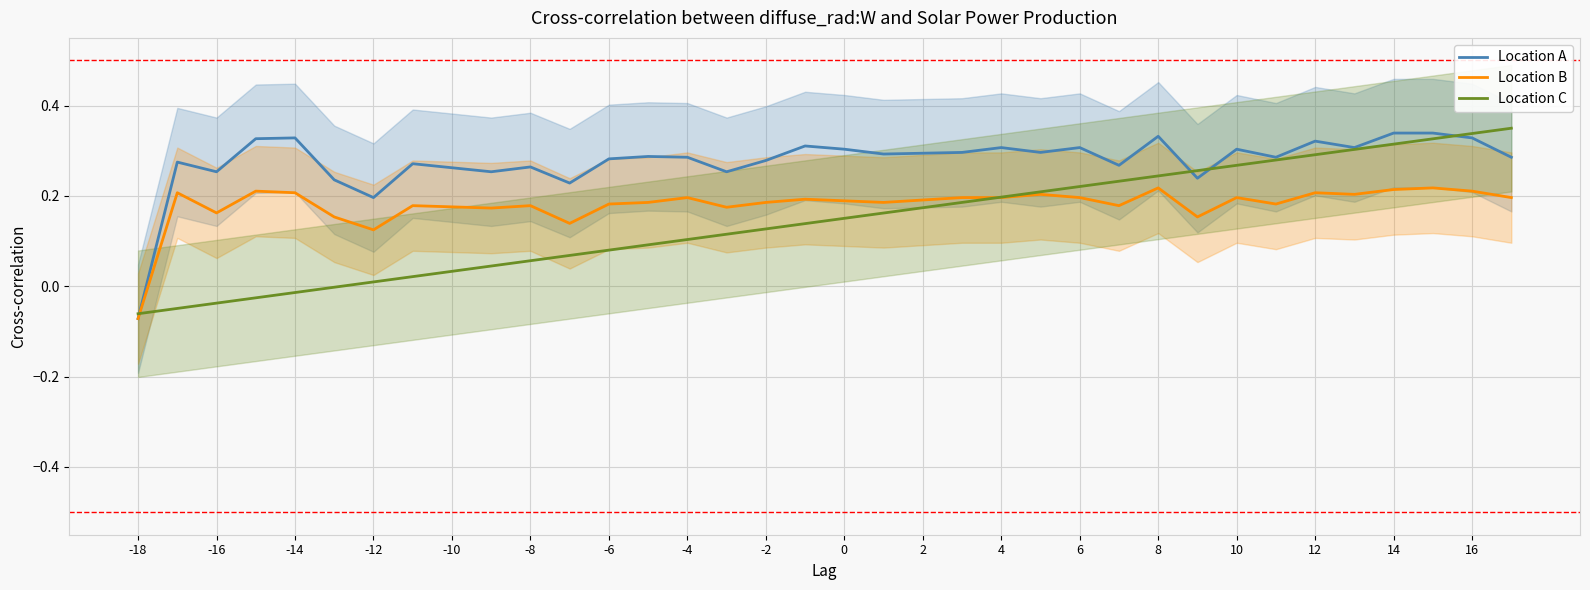

How many series are shown in this chart?

3